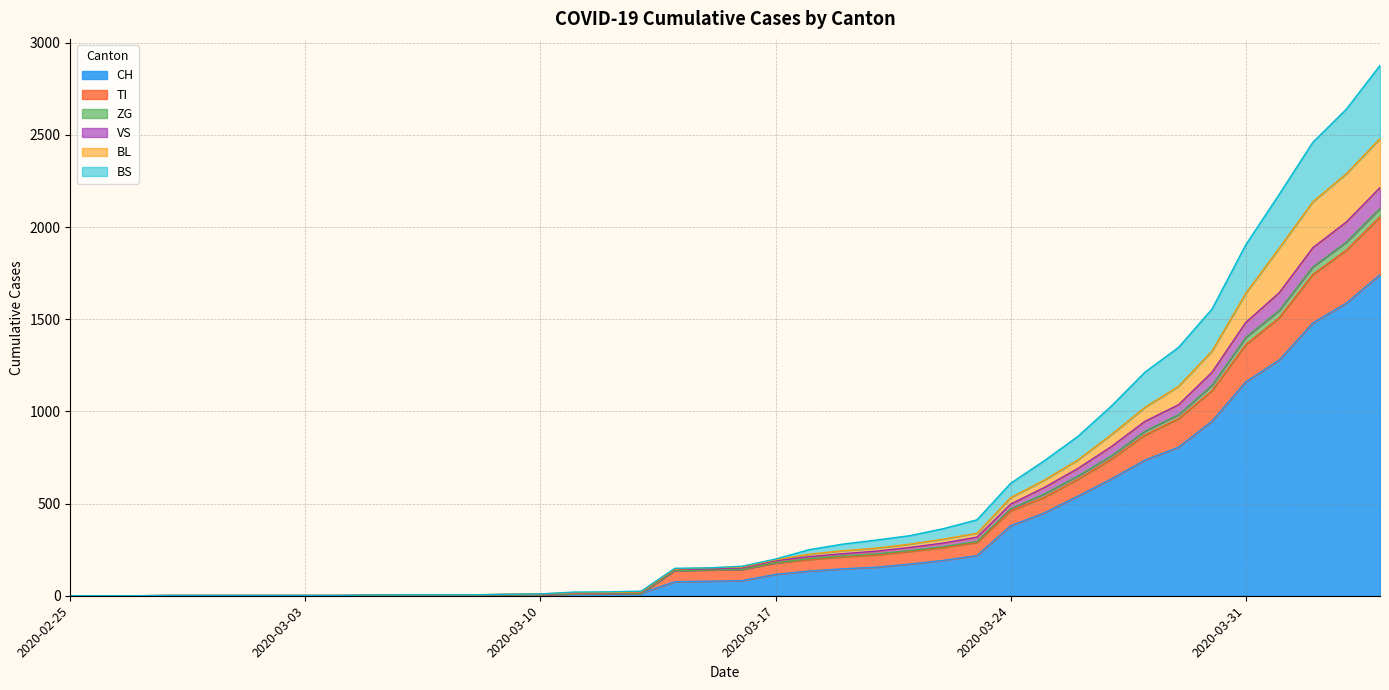

List the labels in order of TI value, smallest first.

2020-02-25, 2020-02-26, 2020-02-27, 2020-02-28, 2020-02-29, 2020-03-01, 2020-03-02, 2020-03-03, 2020-03-04, 2020-03-05, 2020-03-06, 2020-03-07, 2020-03-08, 2020-03-09, 2020-03-10, 2020-03-11, 2020-03-12, 2020-03-13, 2020-03-14, 2020-03-15, 2020-03-16, 2020-03-17, 2020-03-18, 2020-03-19, 2020-03-20, 2020-03-21, 2020-03-22, 2020-03-23, 2020-03-24, 2020-03-25, 2020-03-26, 2020-03-27, 2020-03-28, 2020-03-29, 2020-03-30, 2020-03-31, 2020-04-01, 2020-04-02, 2020-04-03, 2020-04-04